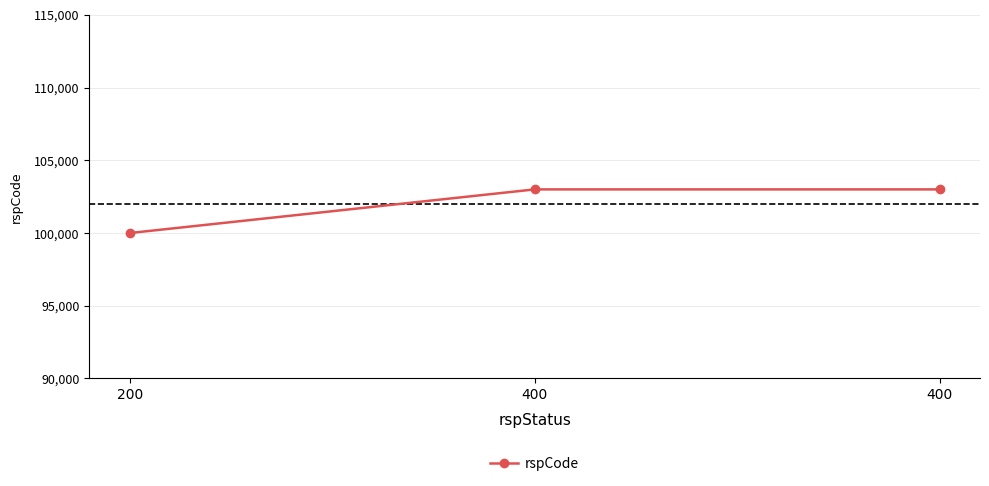

True or false: the data shows 103000 at 400.

True